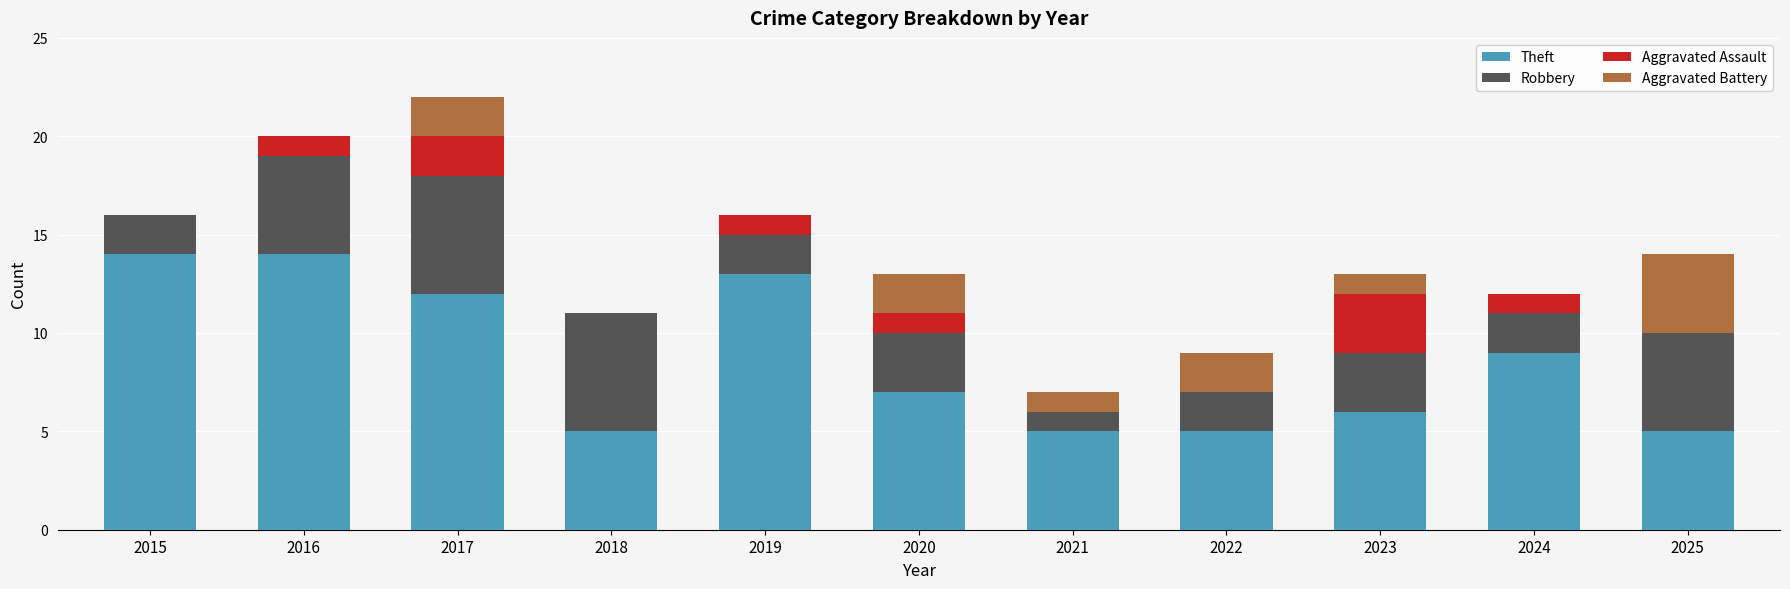

The value of Theft at 2023 is 6. True or false?

True